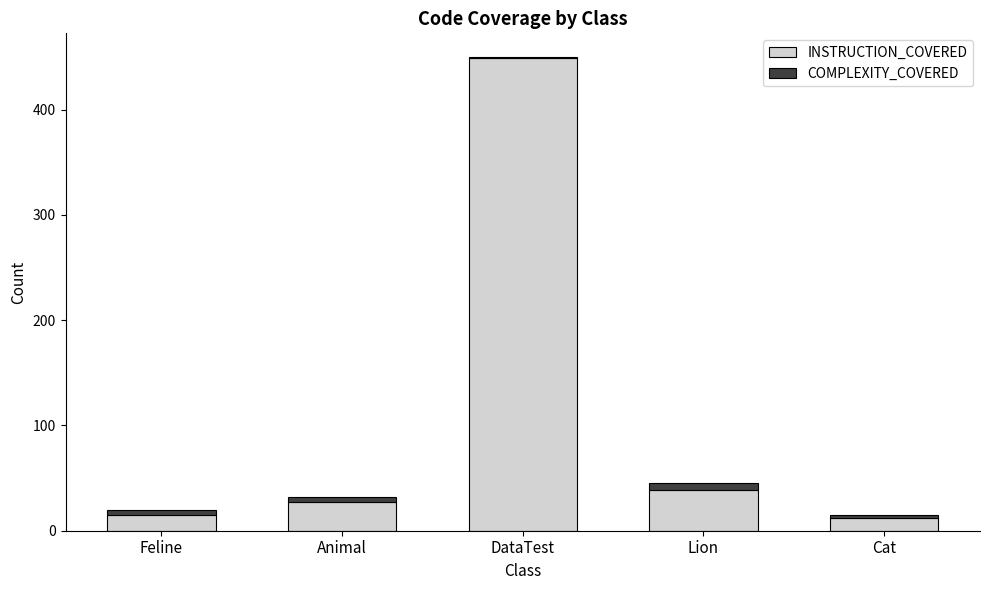

At which category is the sum across all series the highest?

DataTest